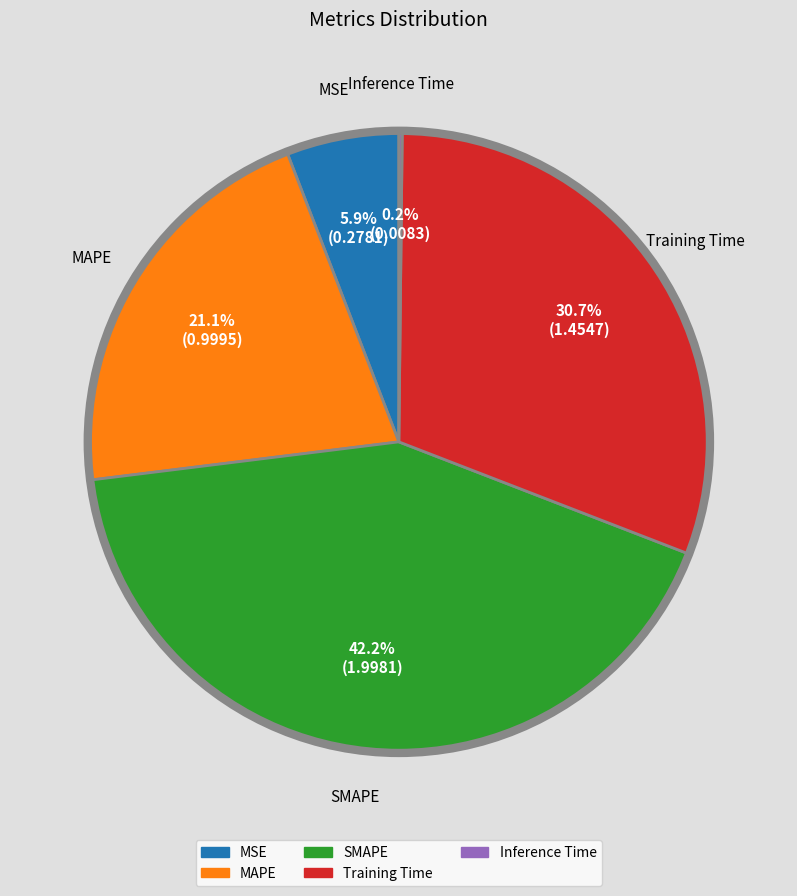

What is the largest slice in the pie chart?

SMAPE